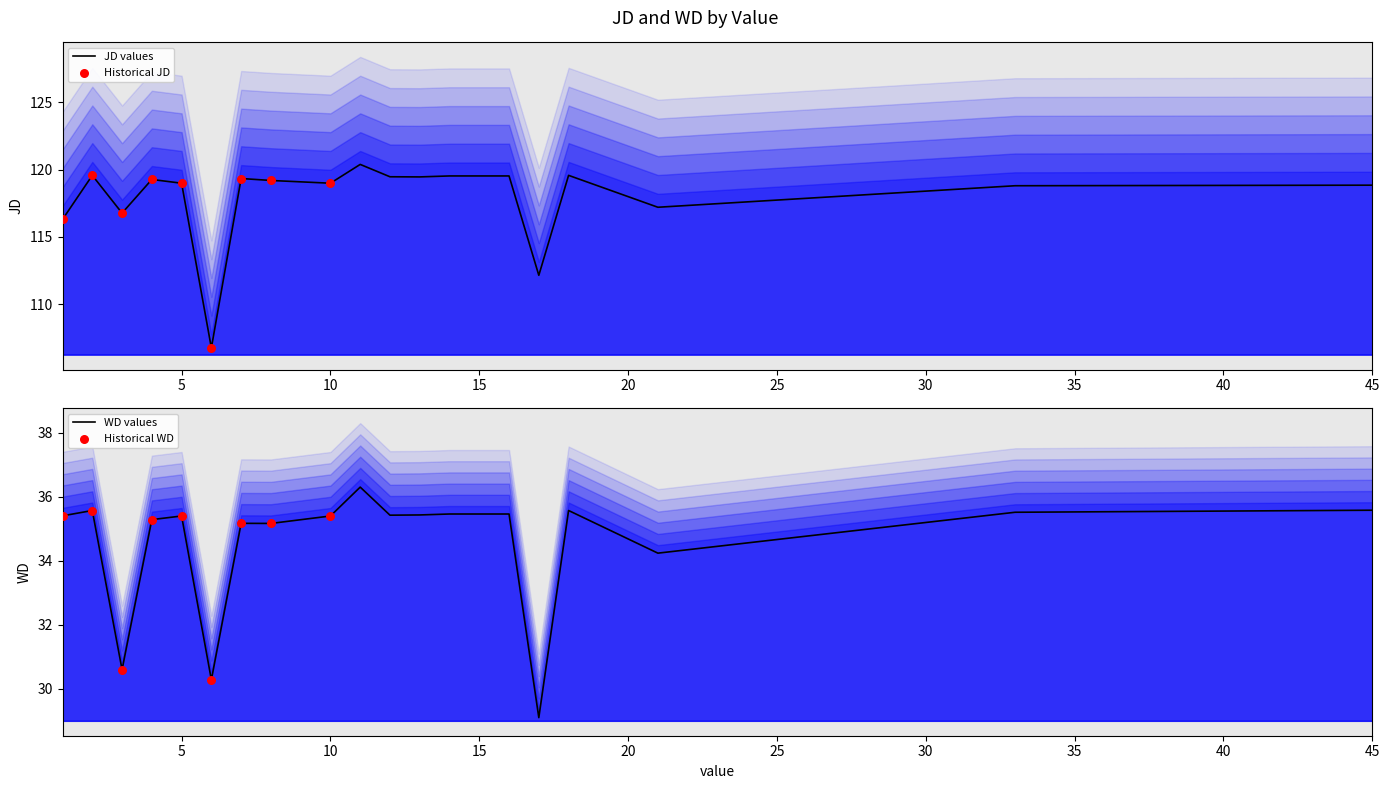

What is the total value across all series at 33?

154.3